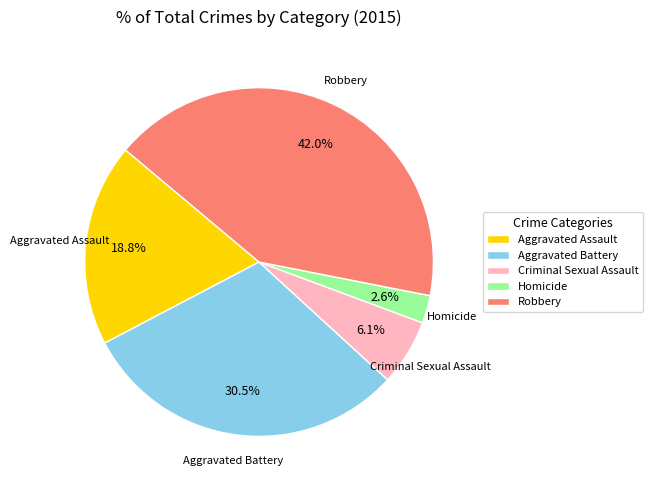

To the nearest percent, what is the difference between the largest and smallest slice percentages?

39%